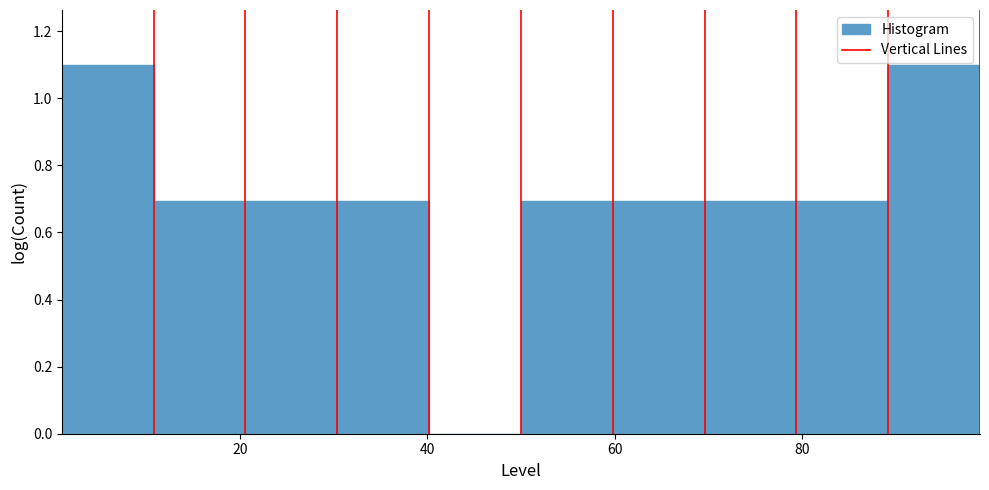

What is the height of the bar covering 59.8 to 69.6 on the x-axis? Neither the bar edges nor the heights are printed on the chart, so give them approximately, as read against the axes.

0.7